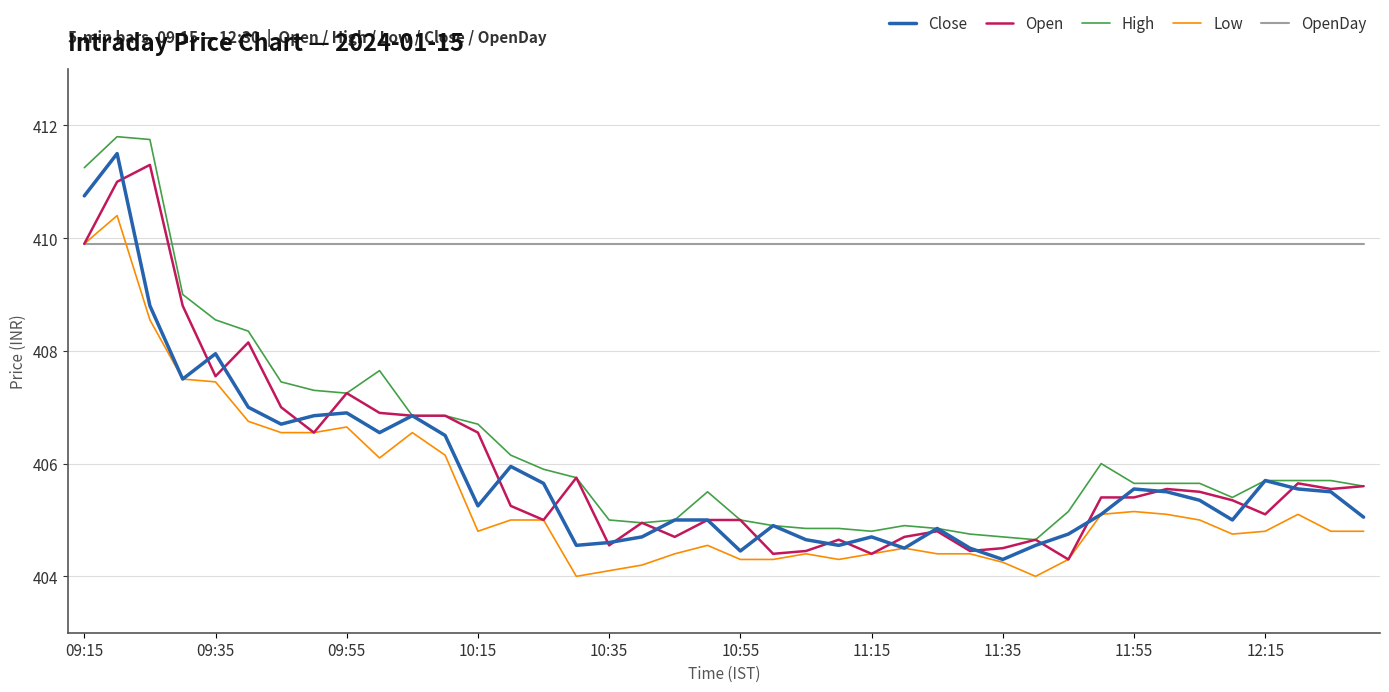

What is the highest value of the Low series?

410.4